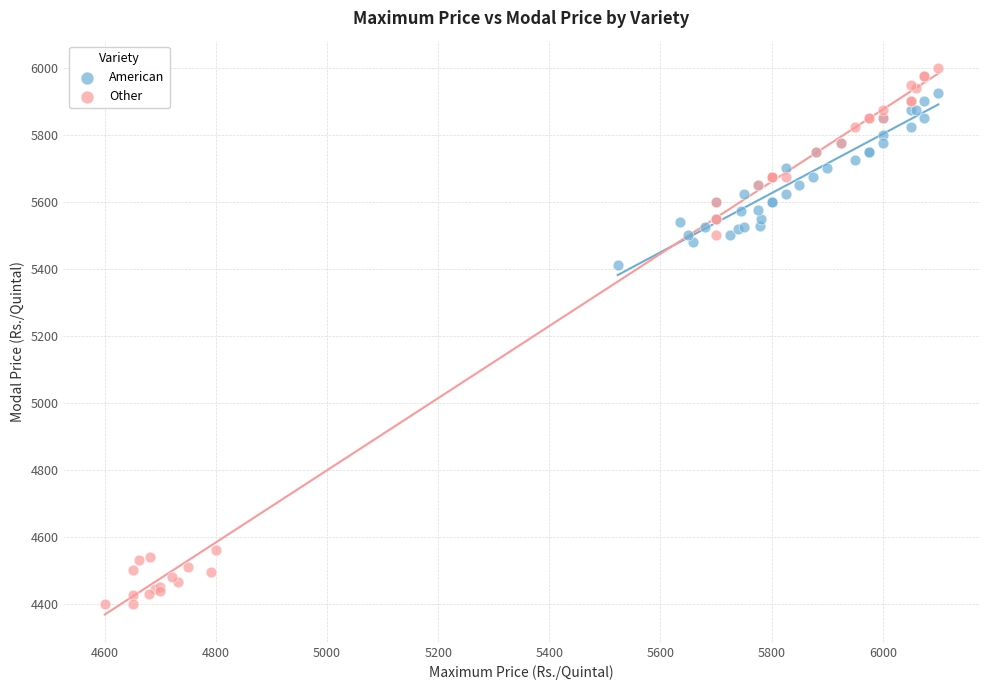

Which series has the largest Y range (max minus min)?

Other